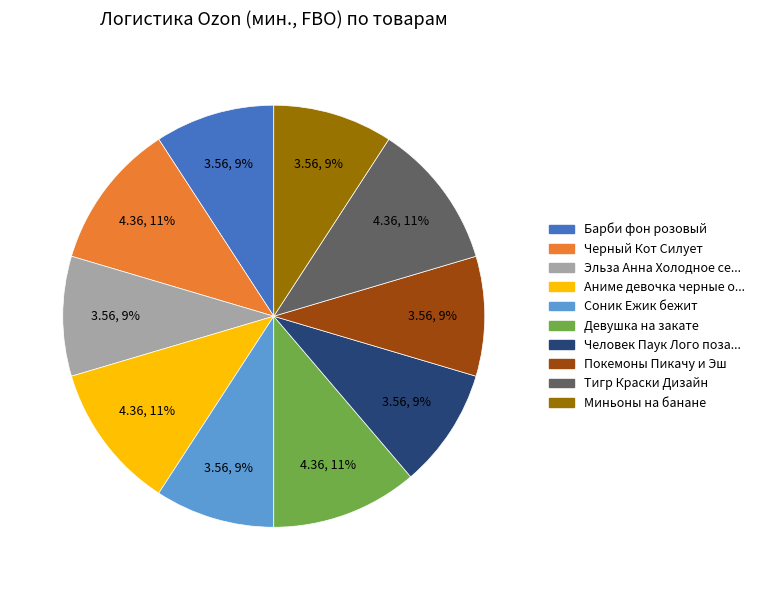

To the nearest percent, what is the difference between the largest and smallest slice percentages?

2%